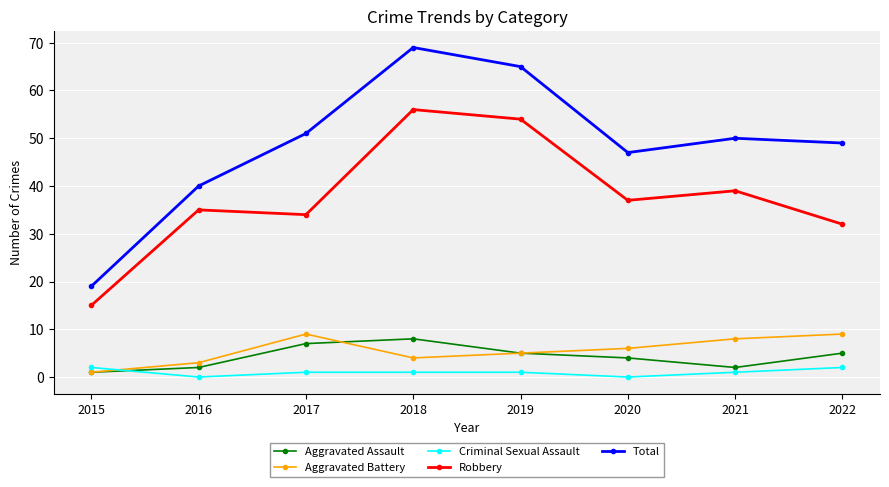

What is the value of the Robbery point at the 4th from the left?

56